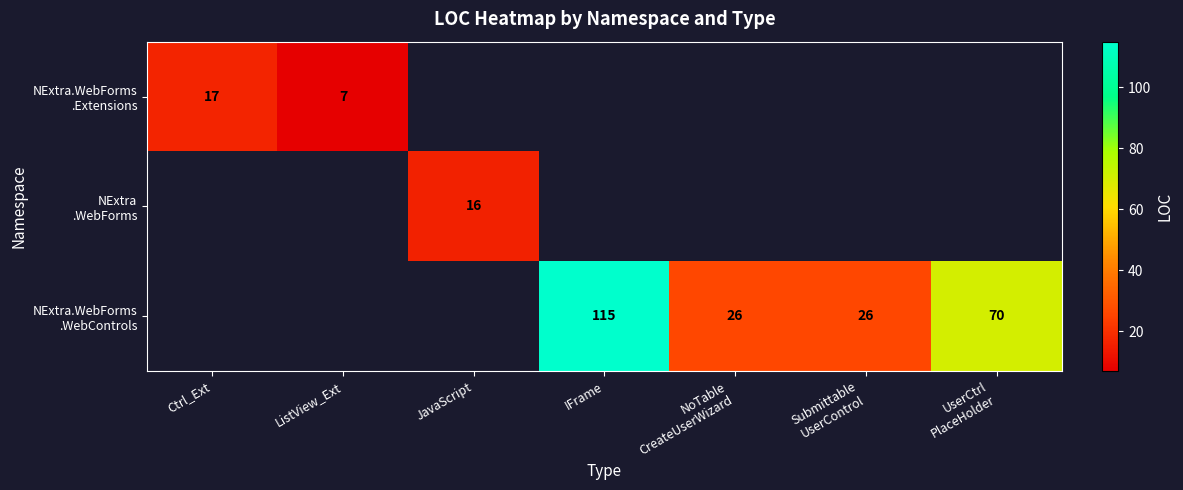

At which label is NExtra.WebForms .Extensions closest to 12?

Ctrl_Ext